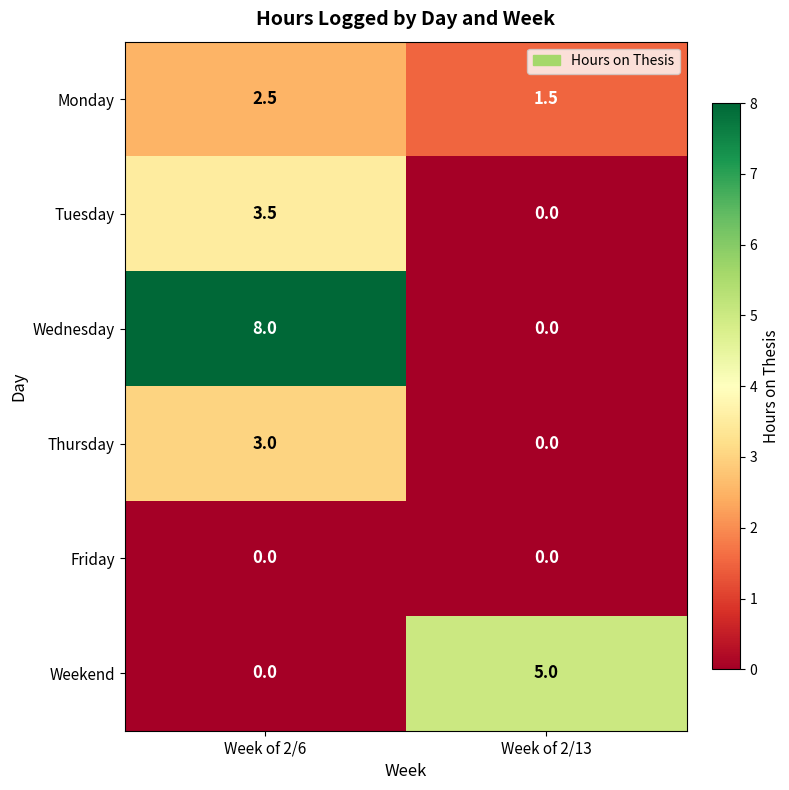

What is the difference between the Weekend values at Week of 2/13 and Week of 2/6?

5.0